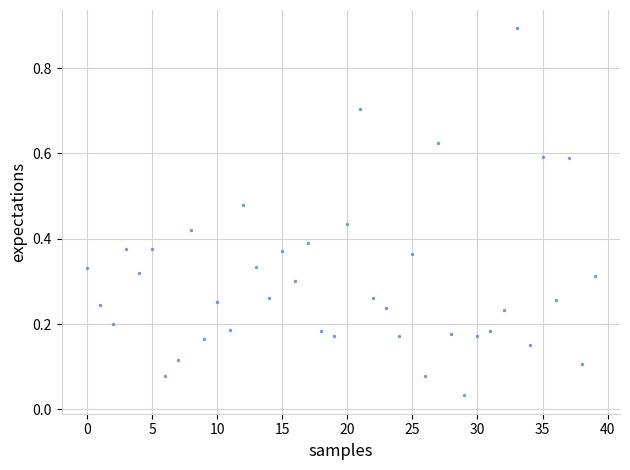

How many points are shown in the scatter plot?

40